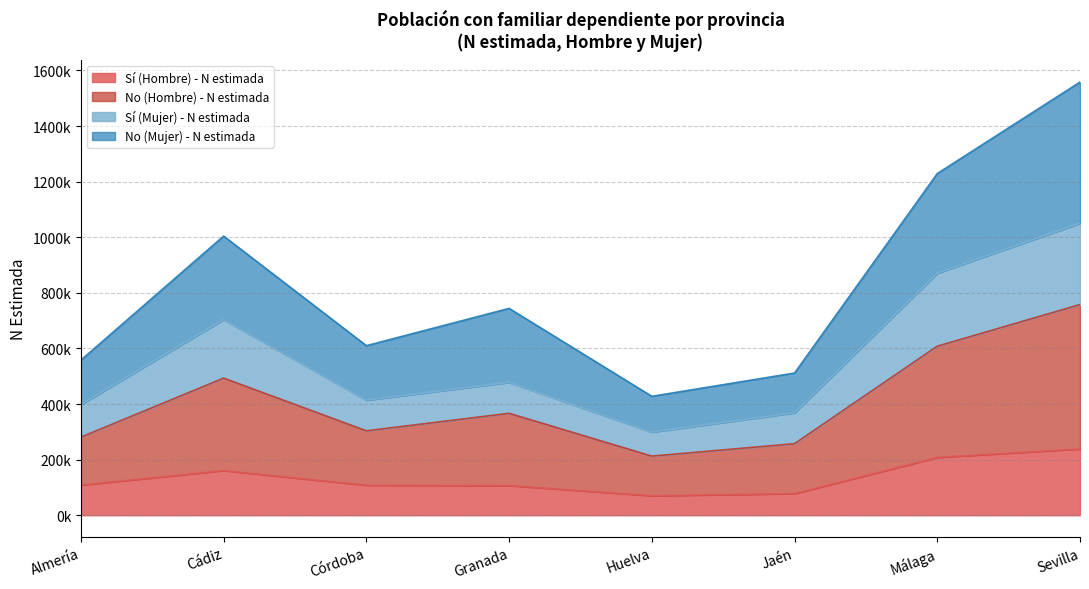

Count the number of data series in this chart.

4